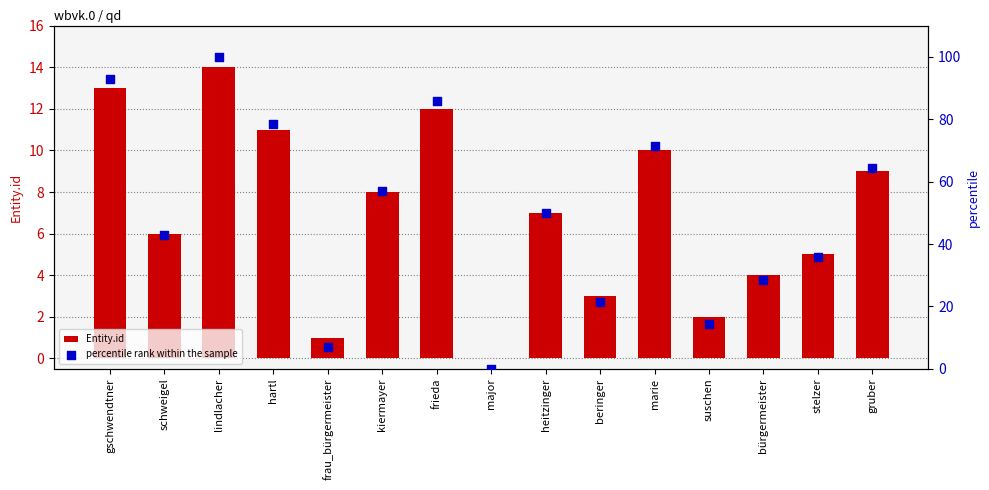

At which category is the sum across all series the highest?

lindlacher